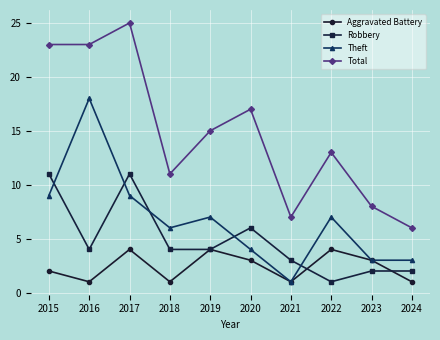

Which category has the highest value across all series?

2017